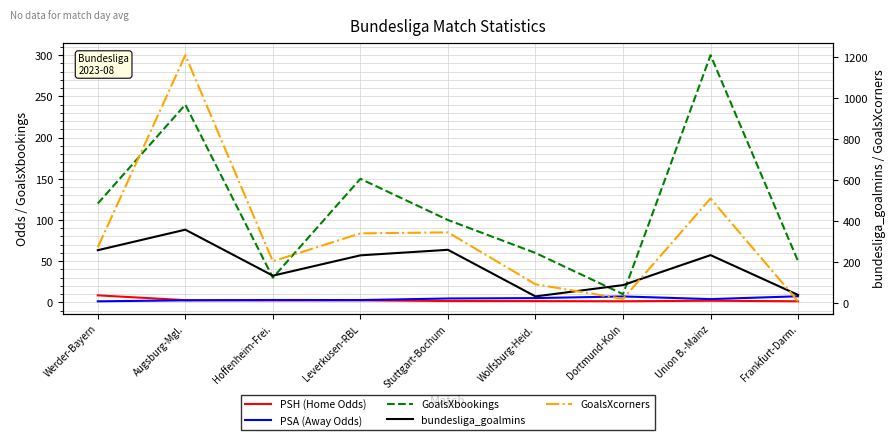

Rank the series at Augsburg-Mgl. from highest to lowest value.

GoalsXcorners, bundesliga_goalmins, GoalsXbookings, PSH (Home Odds), PSA (Away Odds)